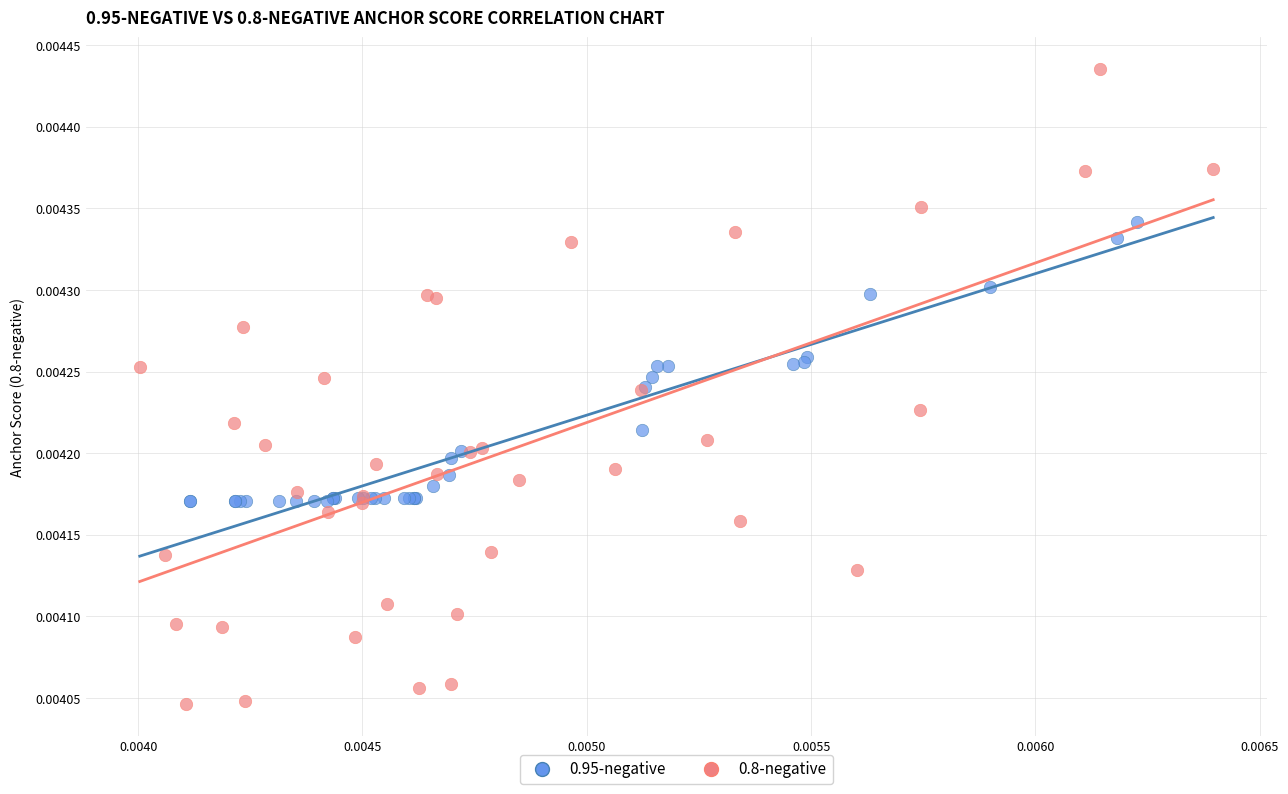

What are all the series names shown in the legend?

0.95-negative, 0.8-negative